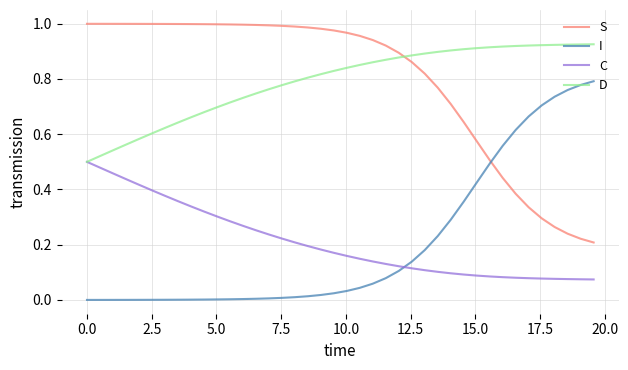

List the series in order of their peak value, highest first.

S, D, I, C